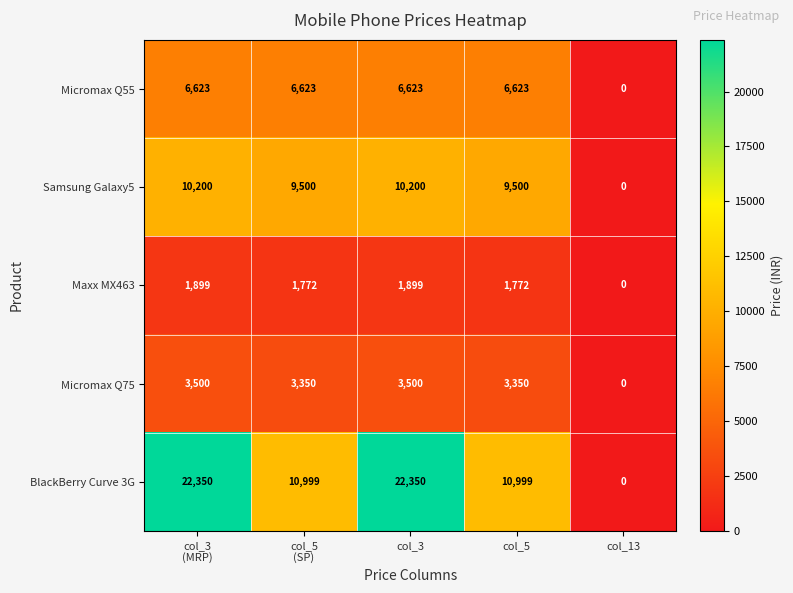

What is the average value of the Micromax Q55 series?

5298